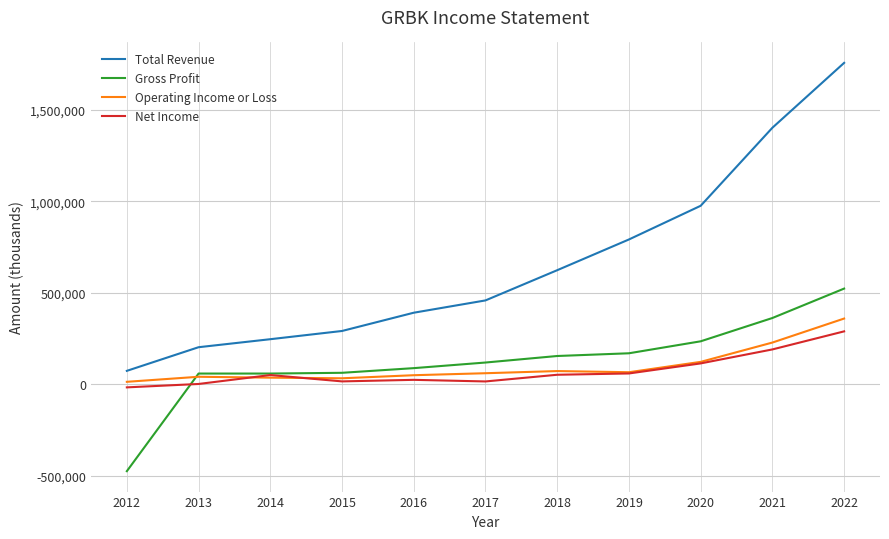

Which series has the largest range (max minus min)?

Total Revenue